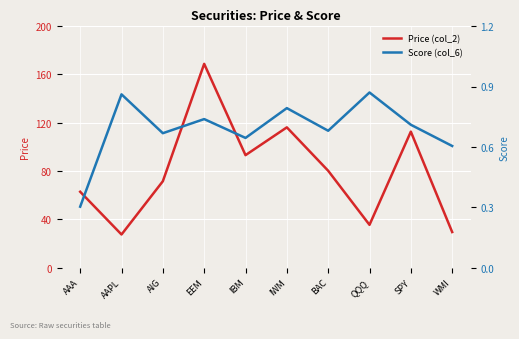

At which category does Price (col_2) reach its first local valley?

AAPL